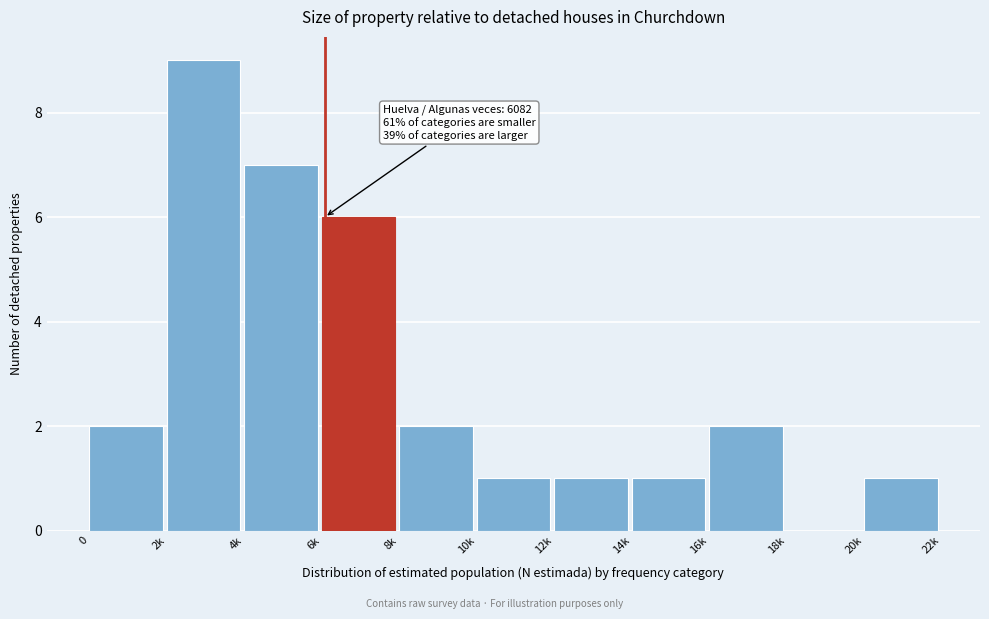

Reading left to right, list all the values displayed in this chart.

0=2	2k=9	4k=7	6k=6	8k=2	10k=1	12k=1	14k=1	16k=2	18k=0	20k=1